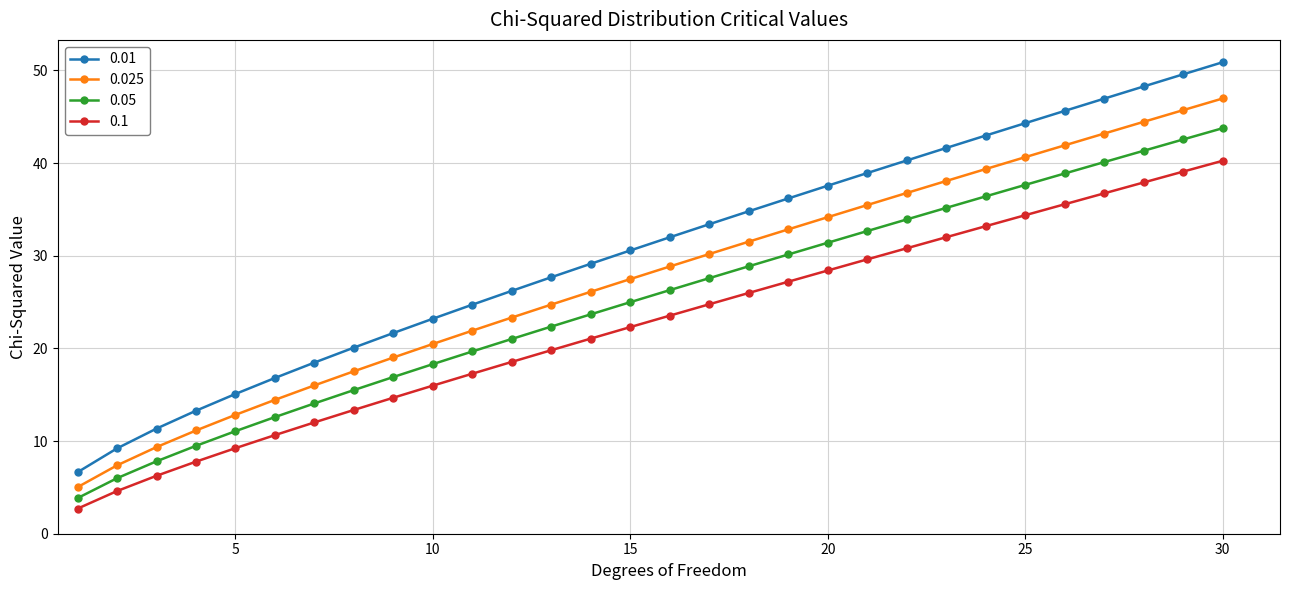

List the series in order of their overall mean, lowest first.

0.1, 0.05, 0.025, 0.01